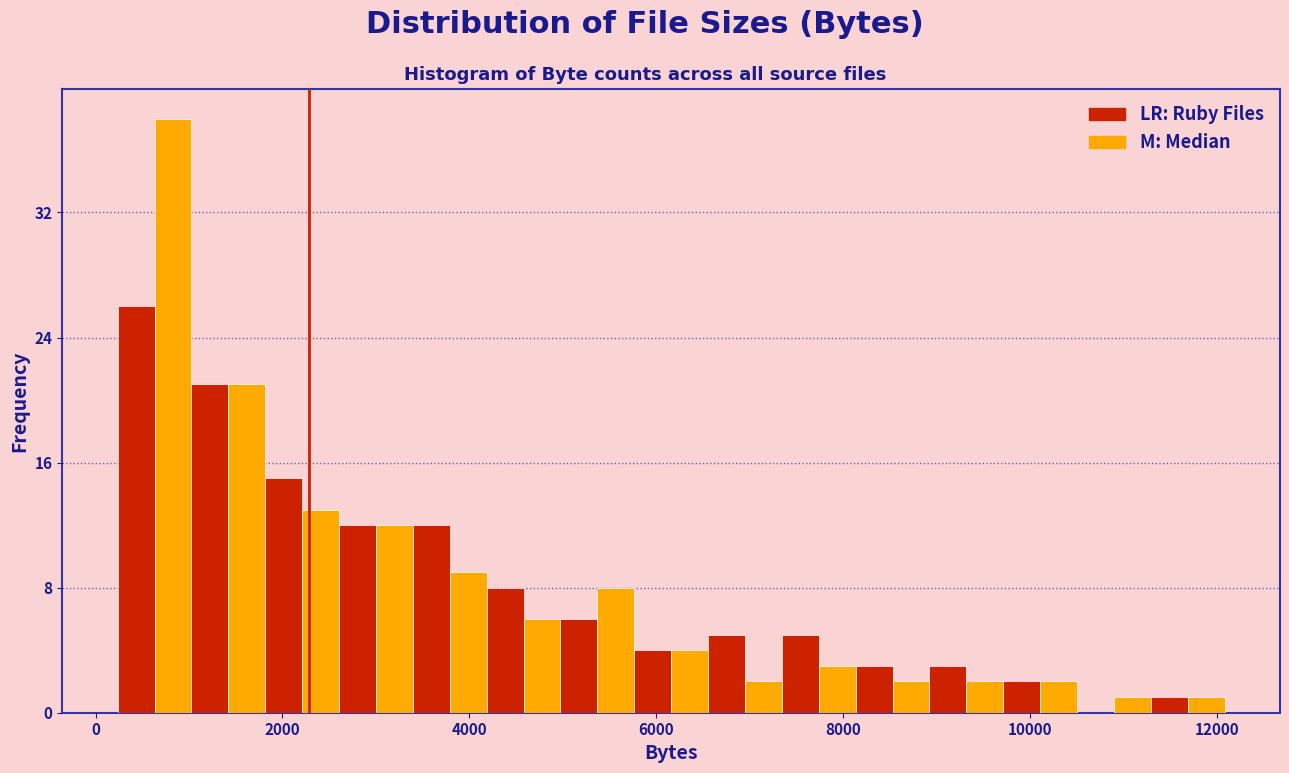

Around what value on the x-axis is the tallest bar? Give the approximate position of its centre, as read against the axis.

800